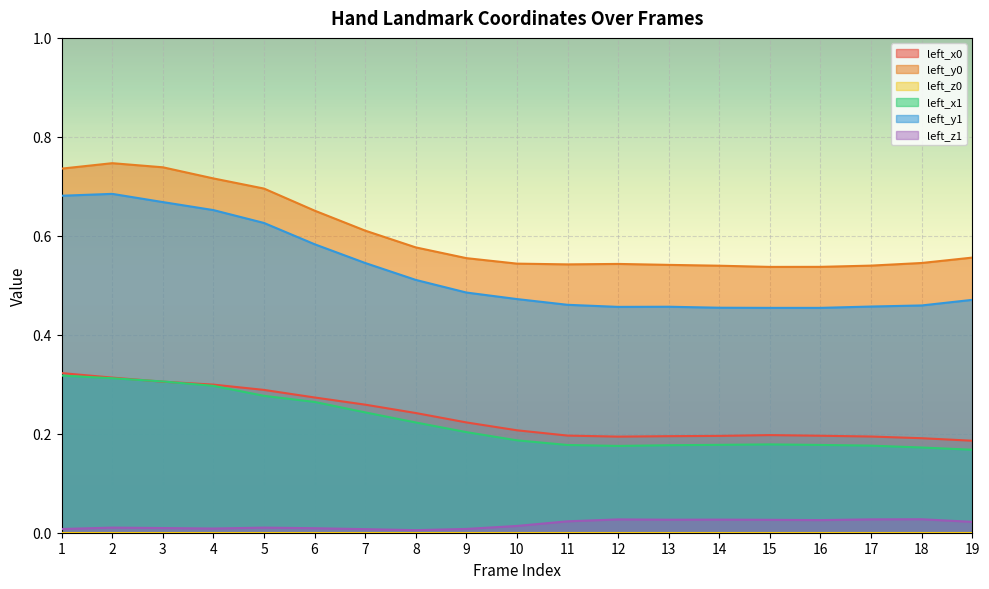

Where is the first local maximum for left_x0?

15